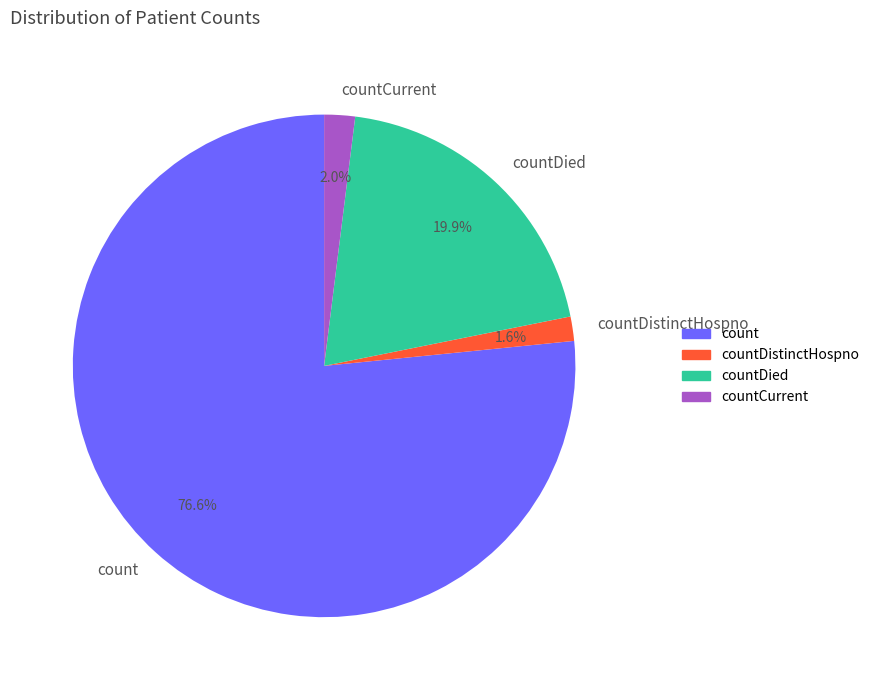

Count the number of slices in the pie.

4